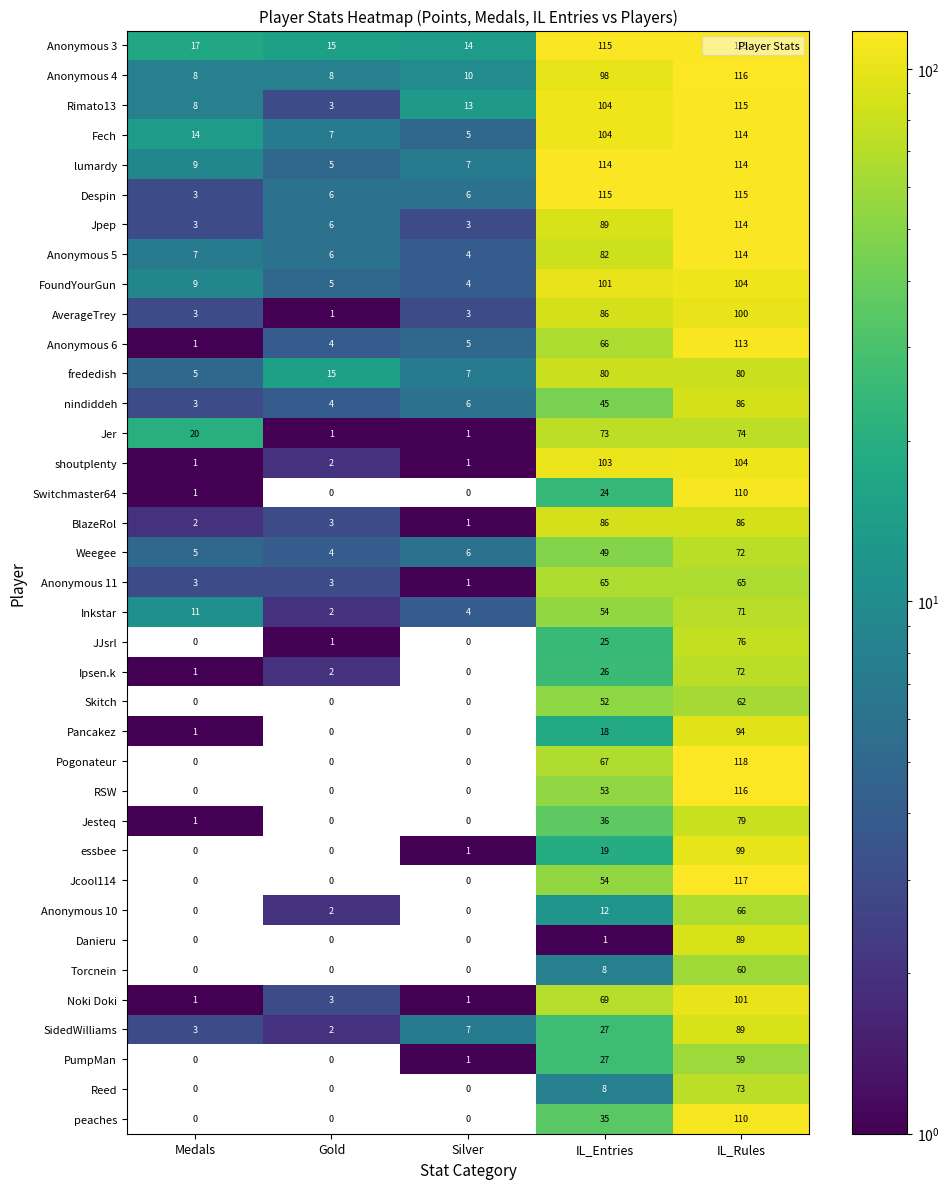

What is the difference between the Jesteq values at IL_Rules and Silver?

79